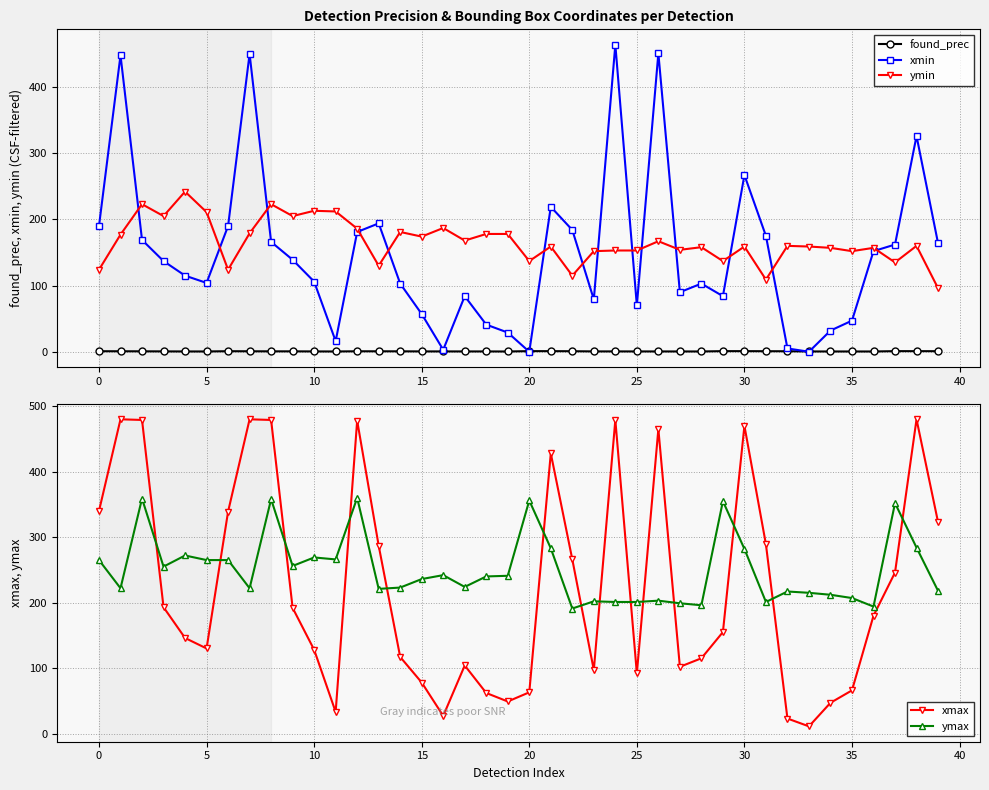

True or false: found_prec and ymin intersect in this chart.

False